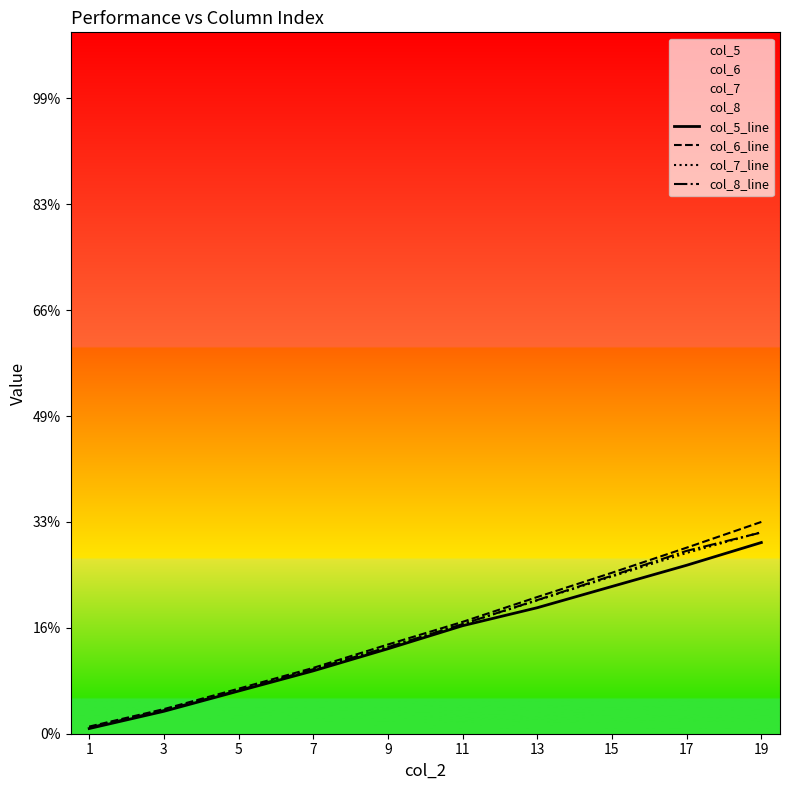

Which series has the largest total across all categories?

col_6_line